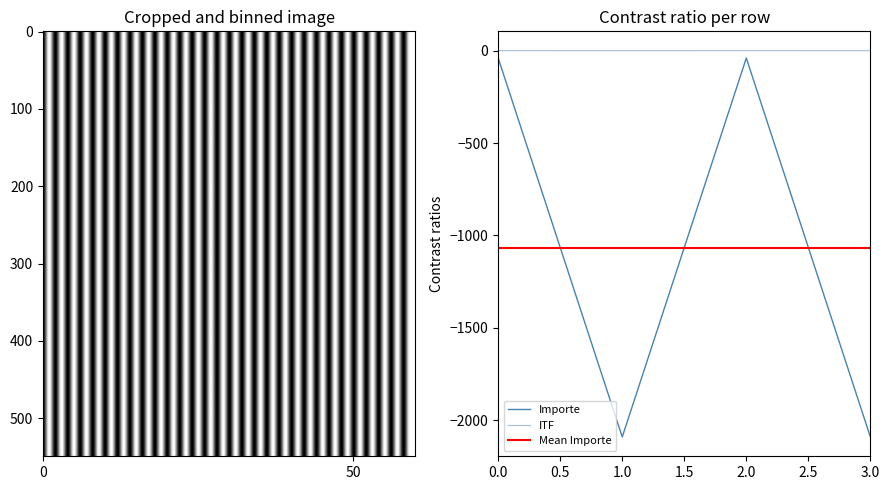

True or false: ITF and Importe cross at least once.

False